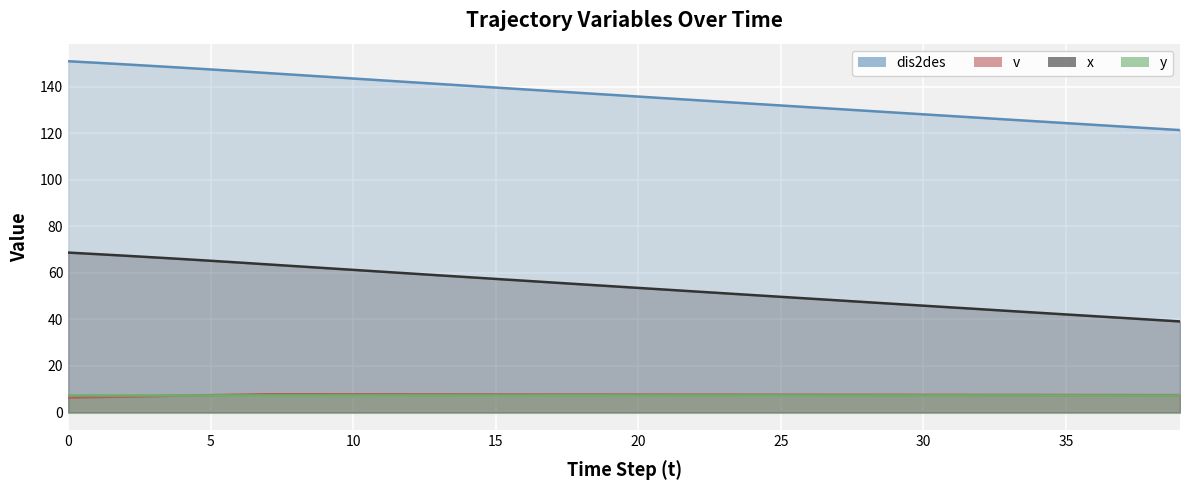

What is the sum of all dis2des values?

5446.7